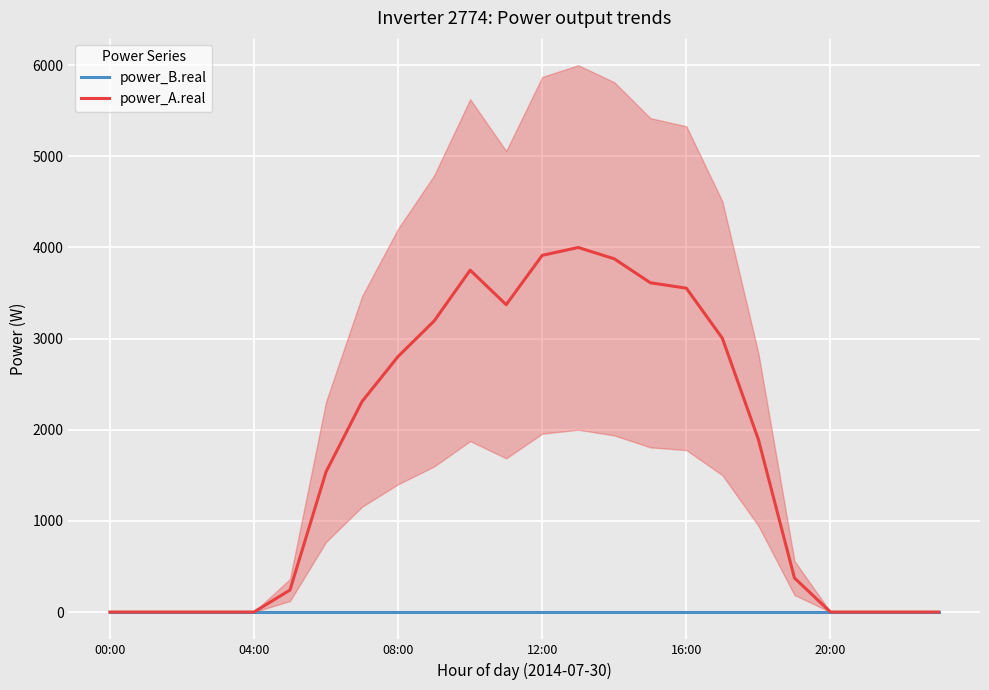

What is the difference between the highest and lowest values at 17?

3003.0